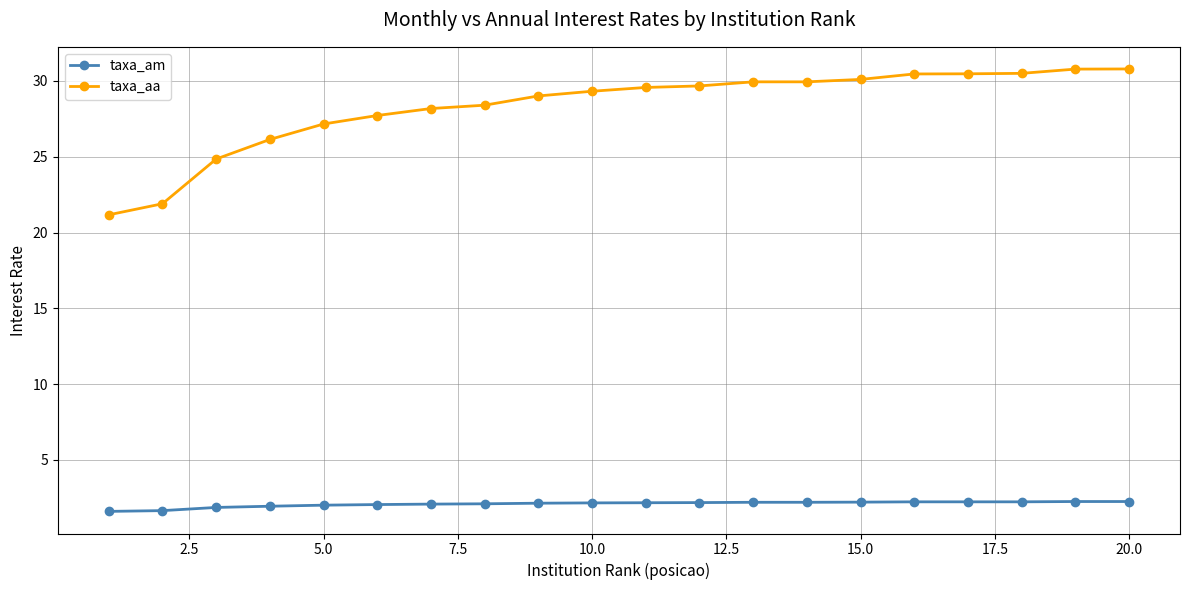

Which series has the widest spread of values?

taxa_aa